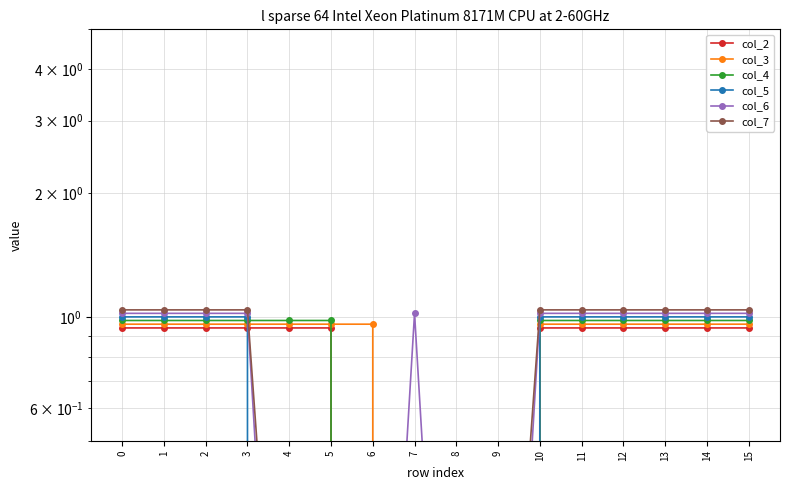

Is this an area chart (filled region under the line)?

No